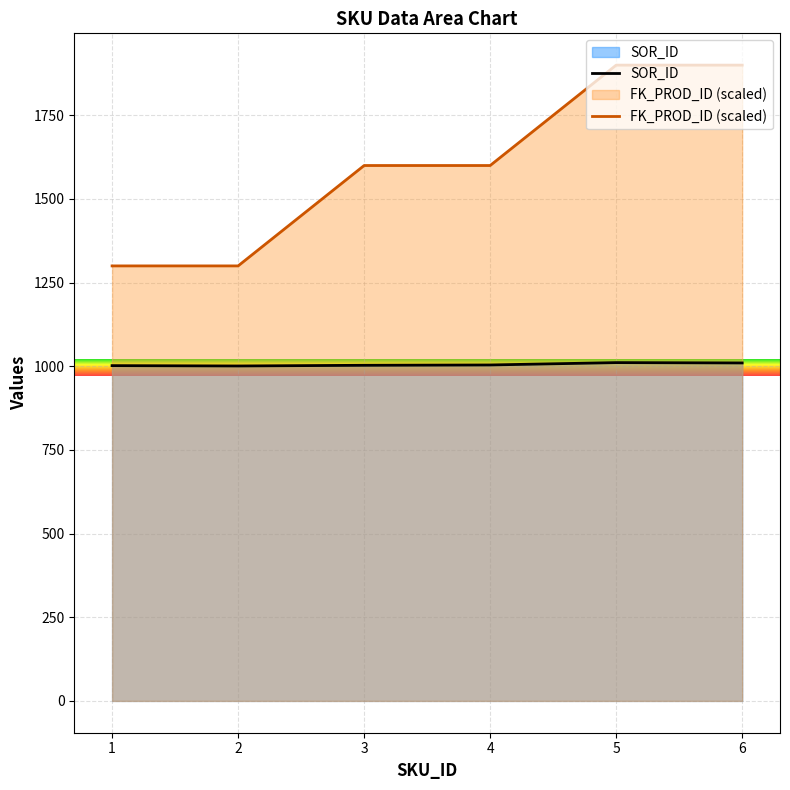

True or false: FK_PROD_ID has more than 0 points higher than both neighbors.

False